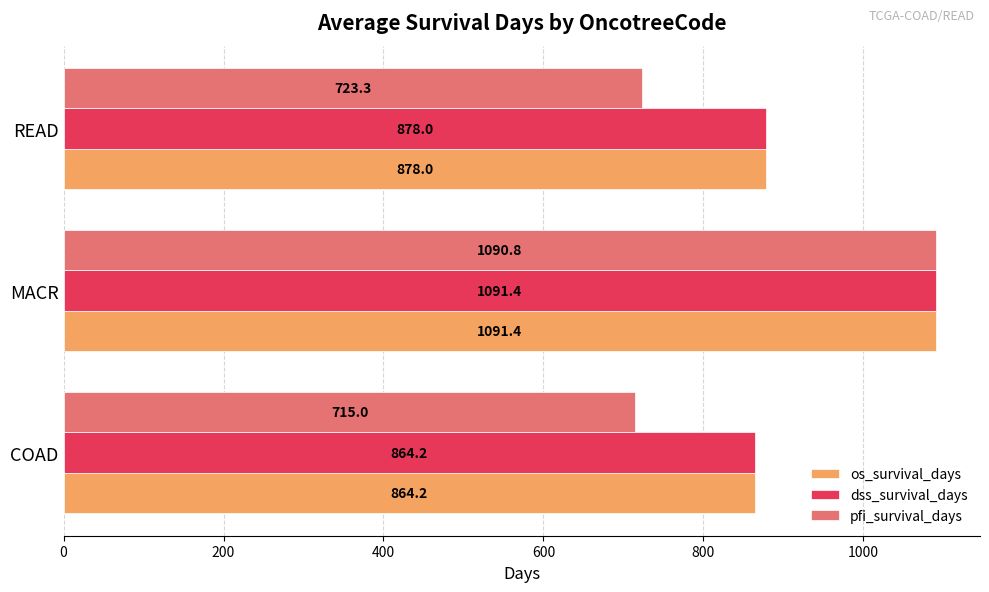

How many values in the os_survival_days series are below 878?

1